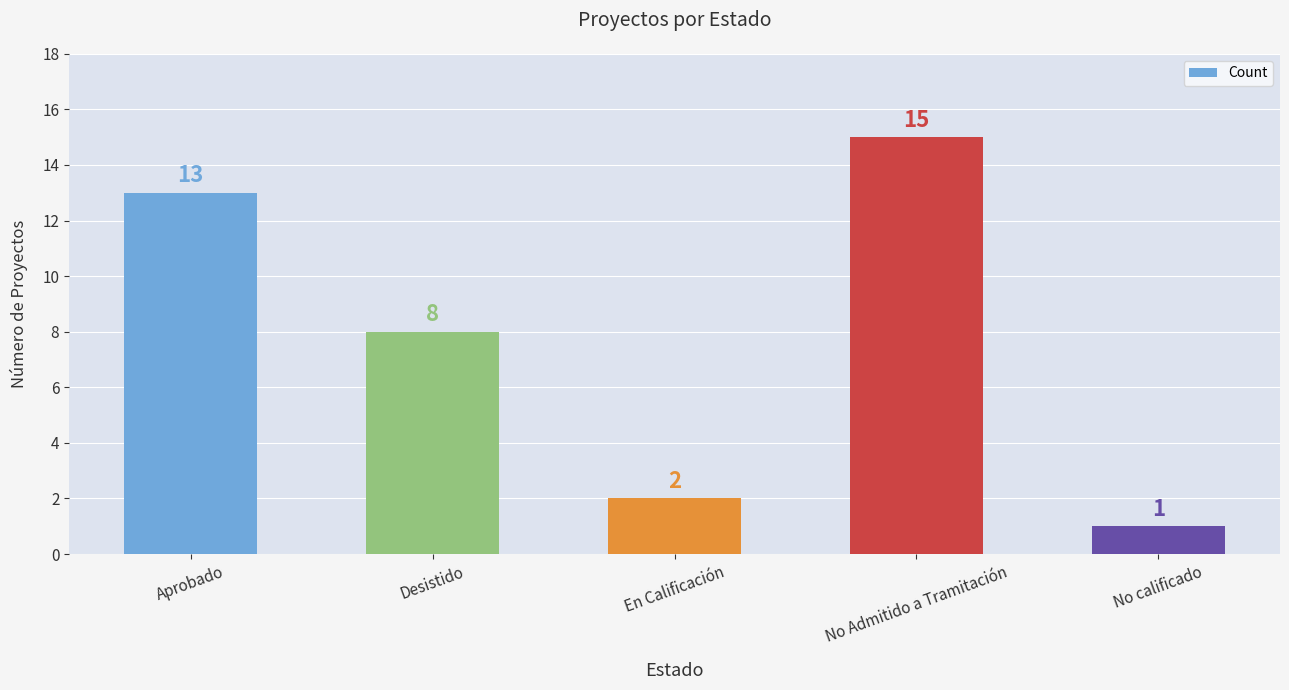

What is the difference between the values at En Calificación and No calificado?

1